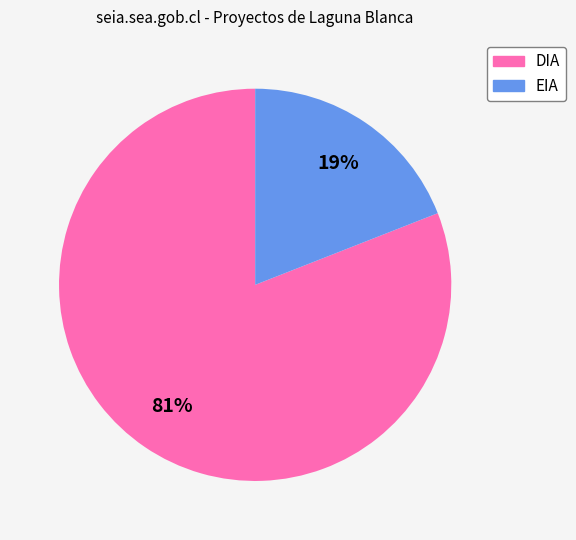

Rank the categories by value from lowest to highest.

EIA, DIA